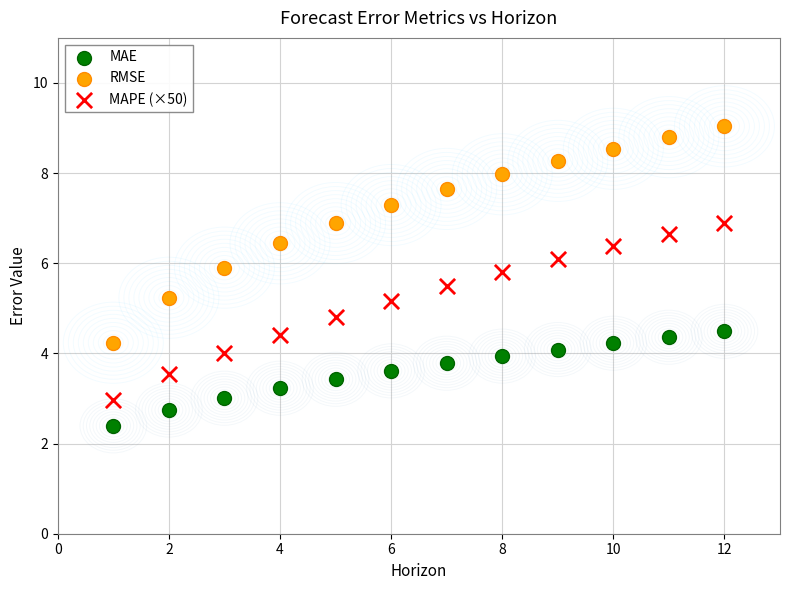

Which series contains the lowest Y value?

MAE